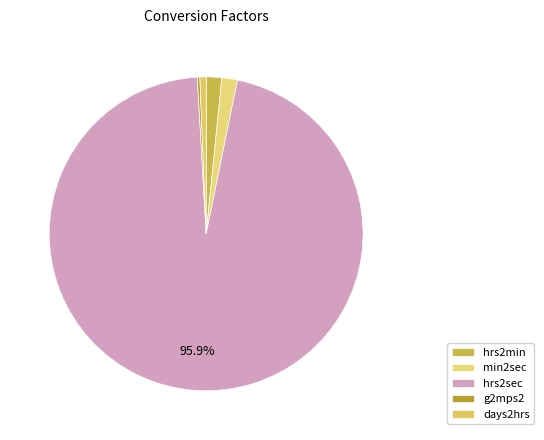

Is it true that min2sec is 1% of the pie?

False